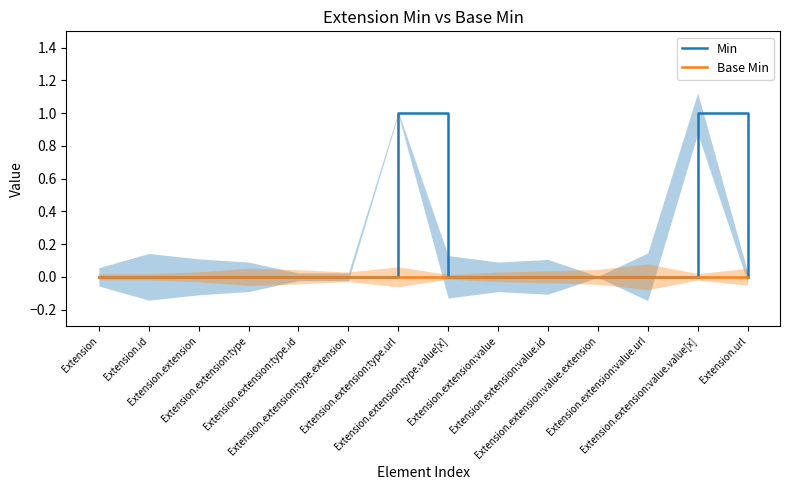

Which series has the widest spread of values?

Min